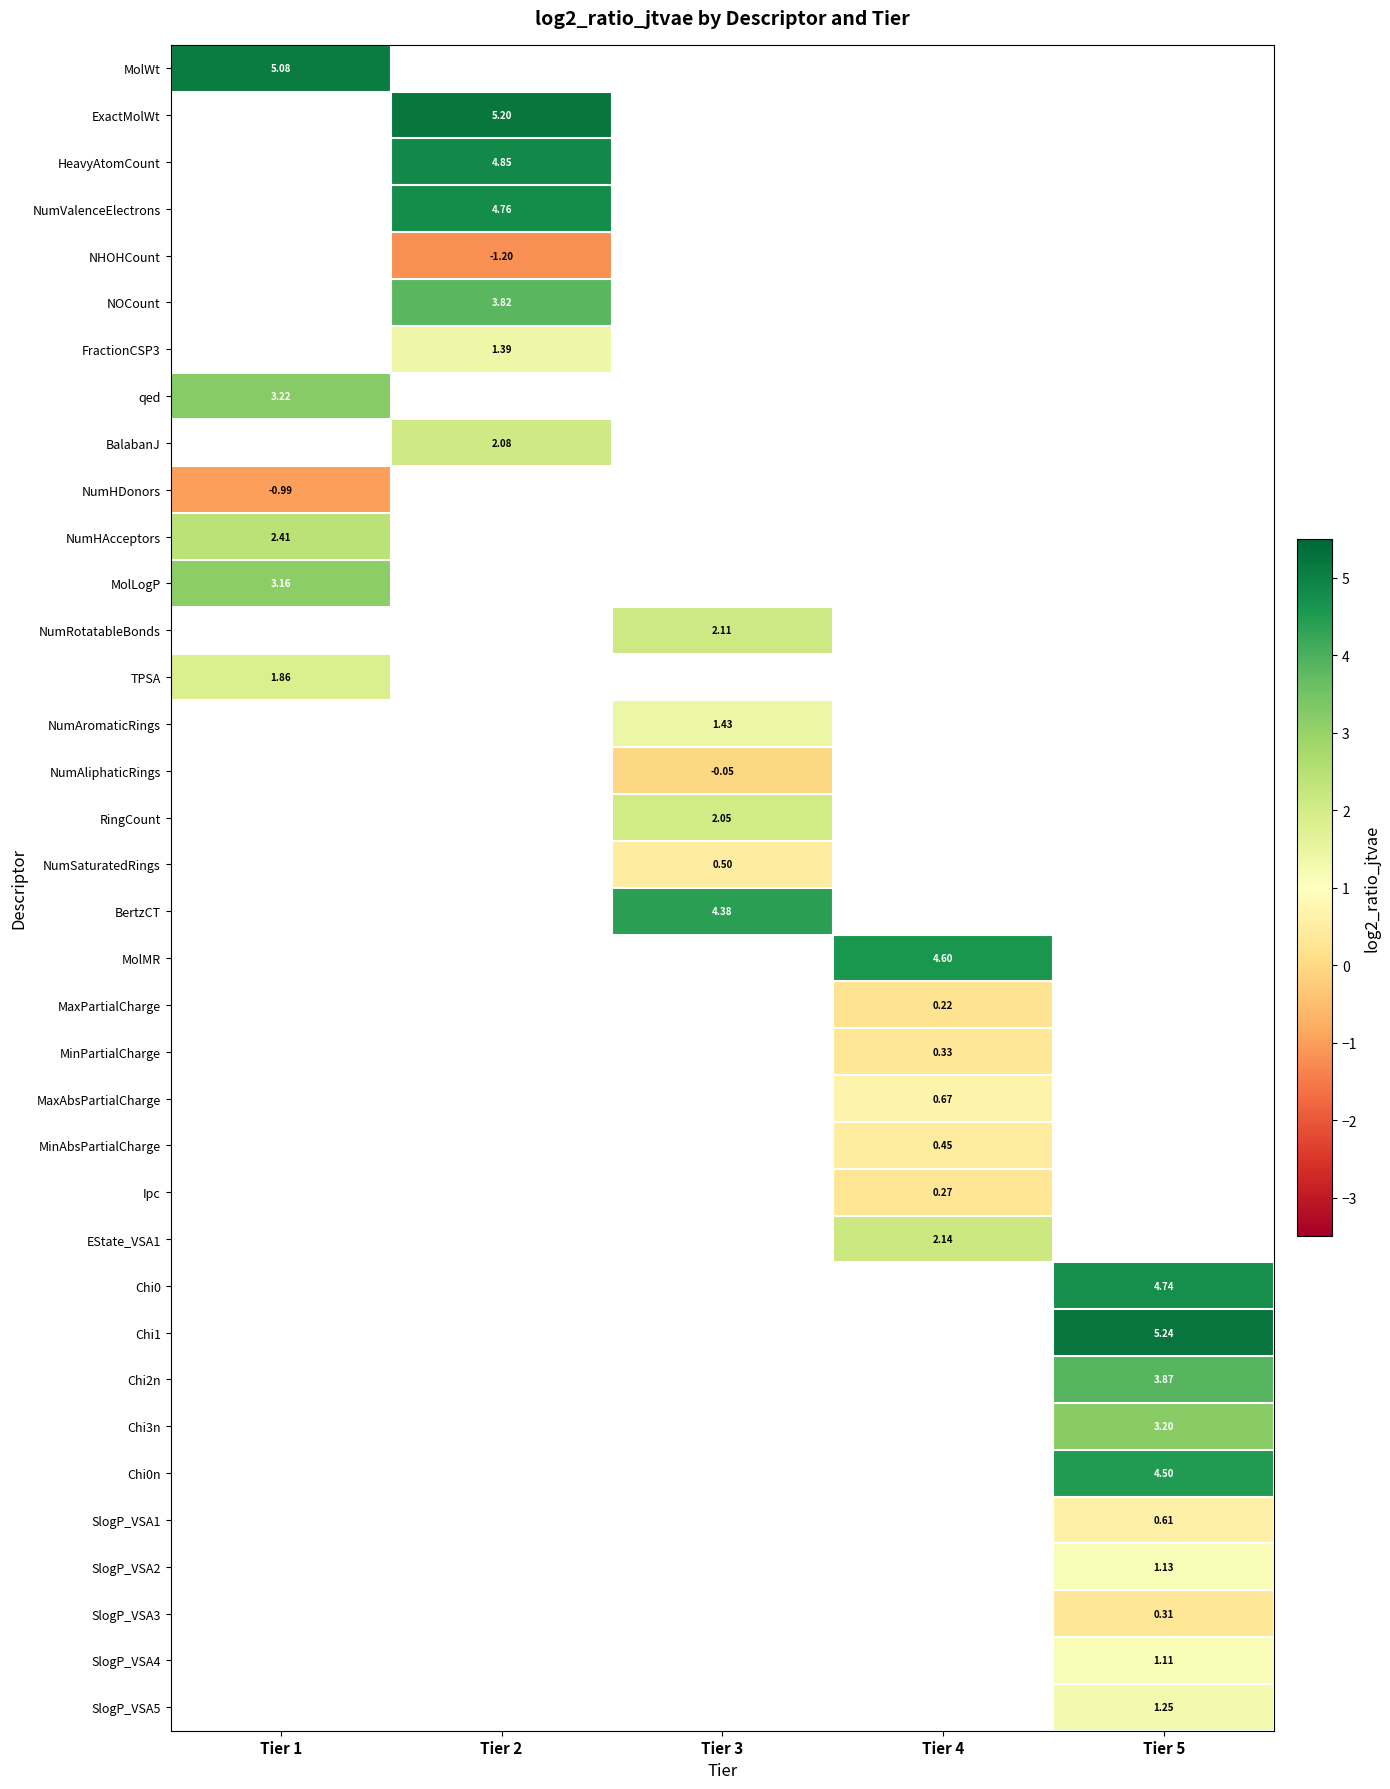

Is the value of ExactMolWt at Tier 1 greater than the value of SlogP_VSA2 at Tier 4?

No